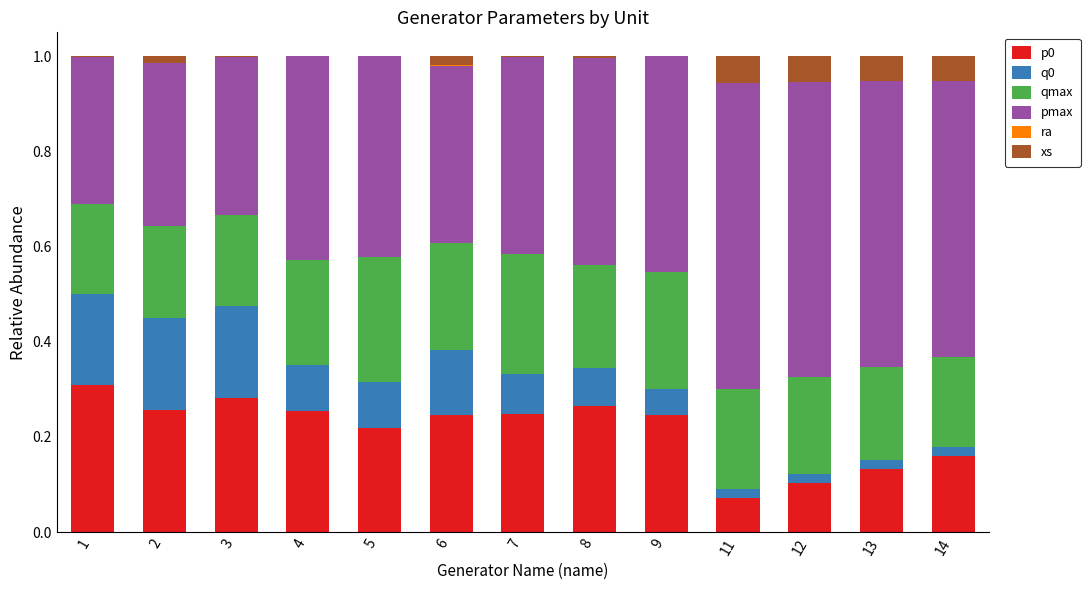

The value of p0 at 8 is 0.5. True or false?

False